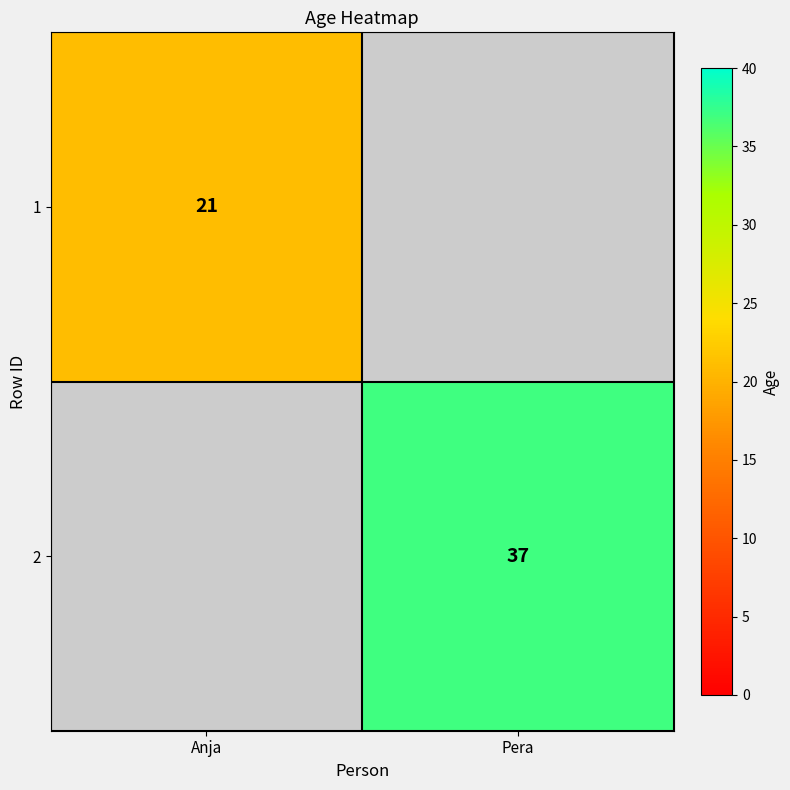

True or false: 2 has a value of 65 at Pera.

False